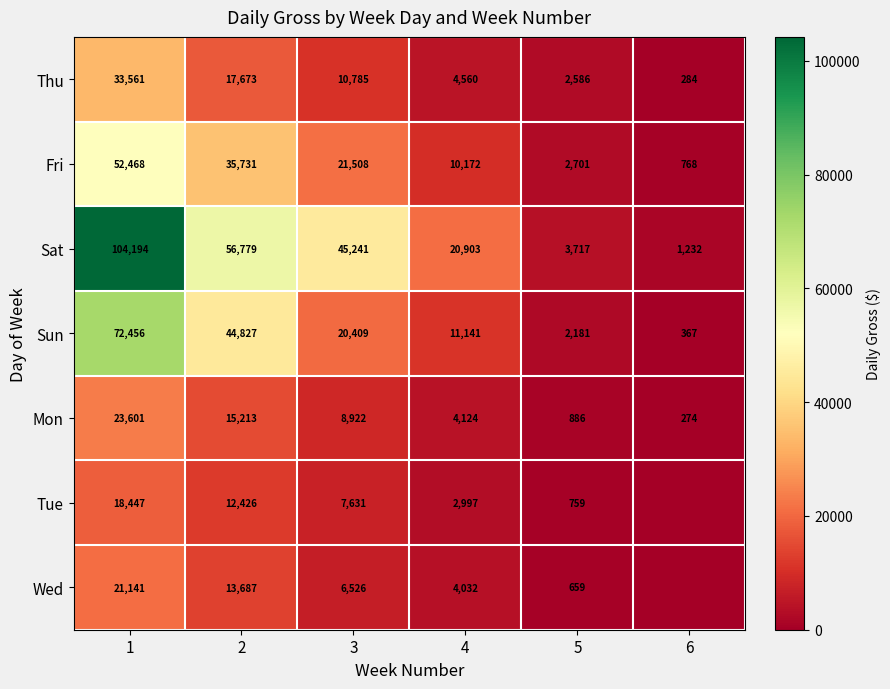

What is the difference between the maximum and minimum values in the Mon series?

23327